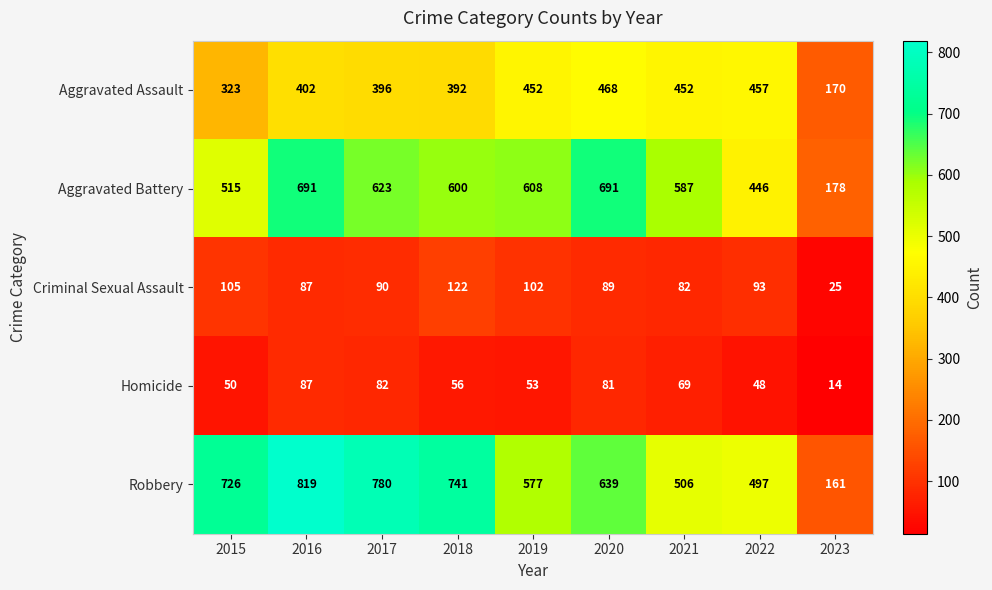

At which category is the sum across all series the highest?

2016